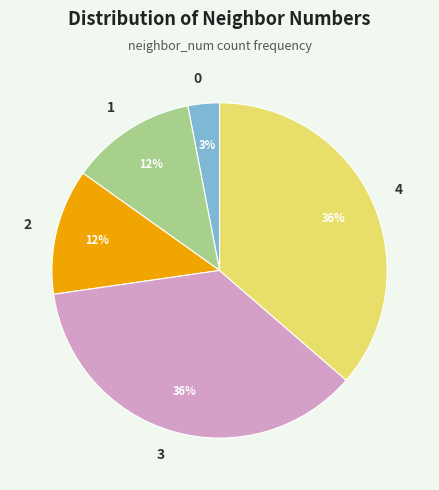

Approximately how many times larger is the value at 3 compared to 0?

12.0